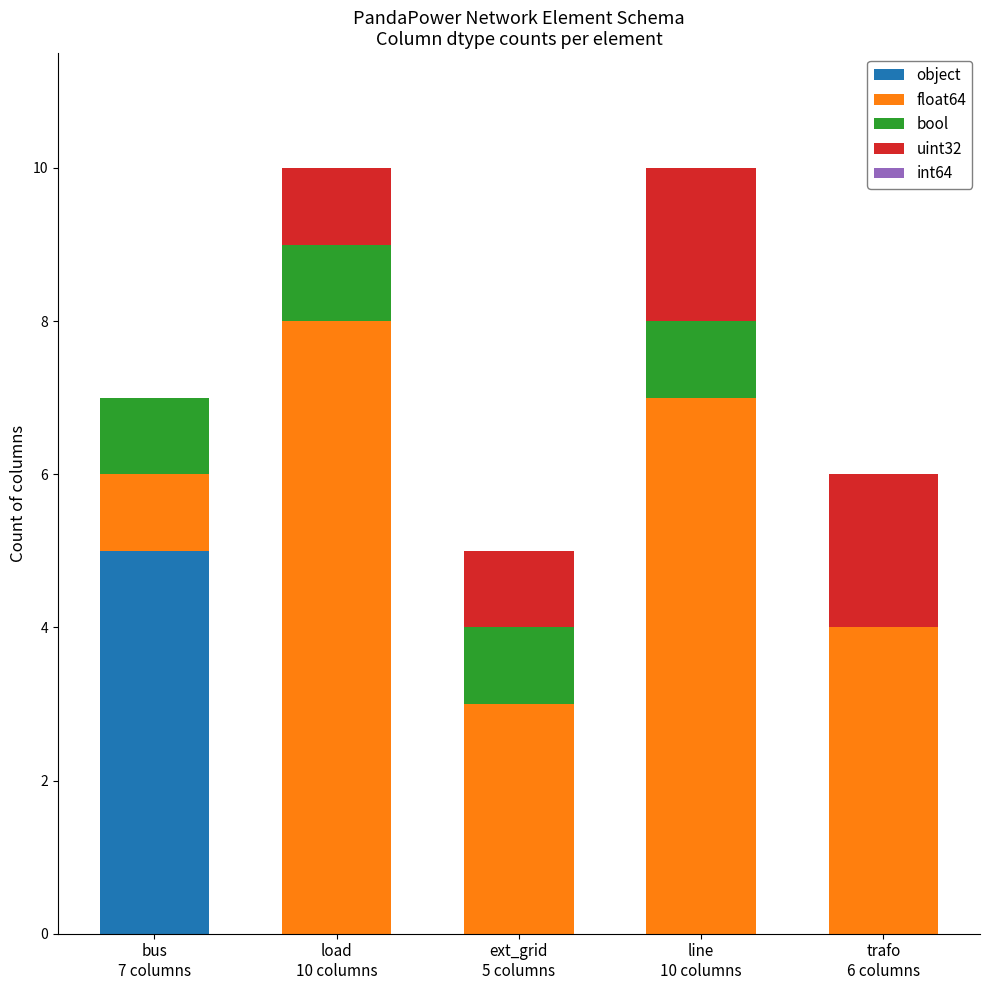

What is the total value across all series at load
10 columns?

10